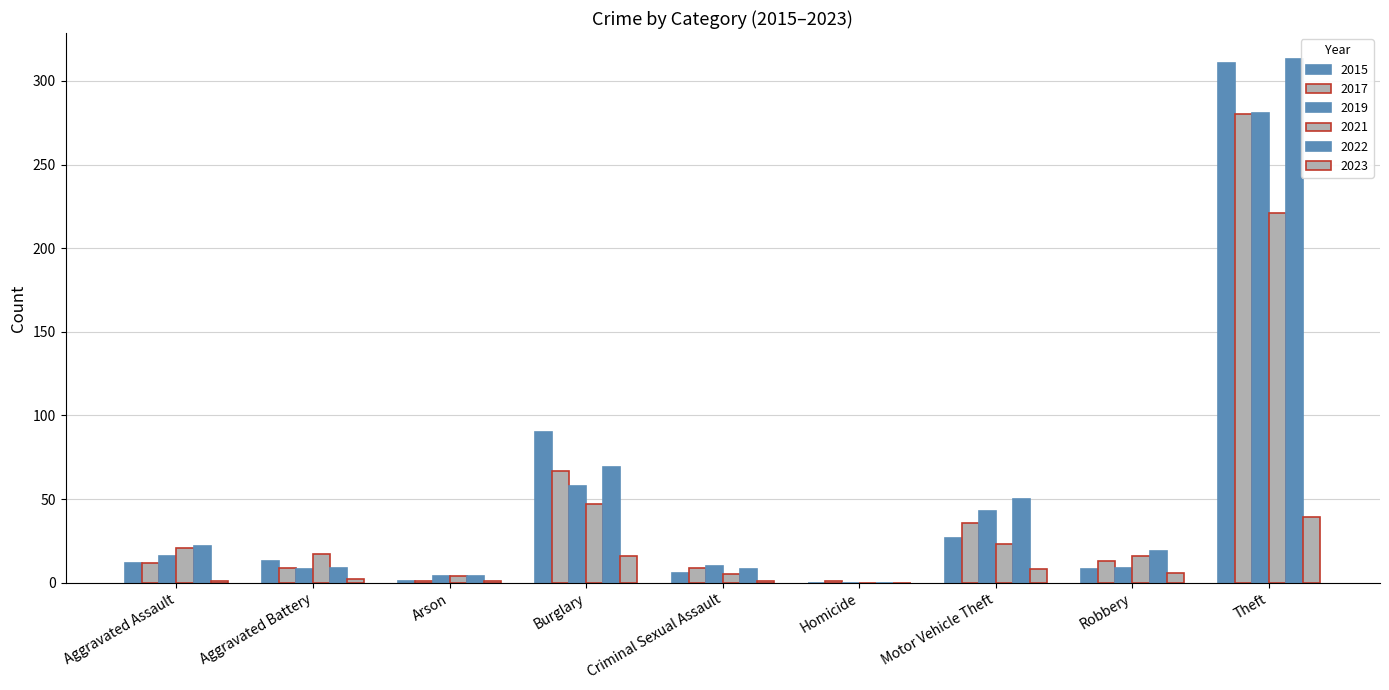

What is the total value across all series at Homicide?

1